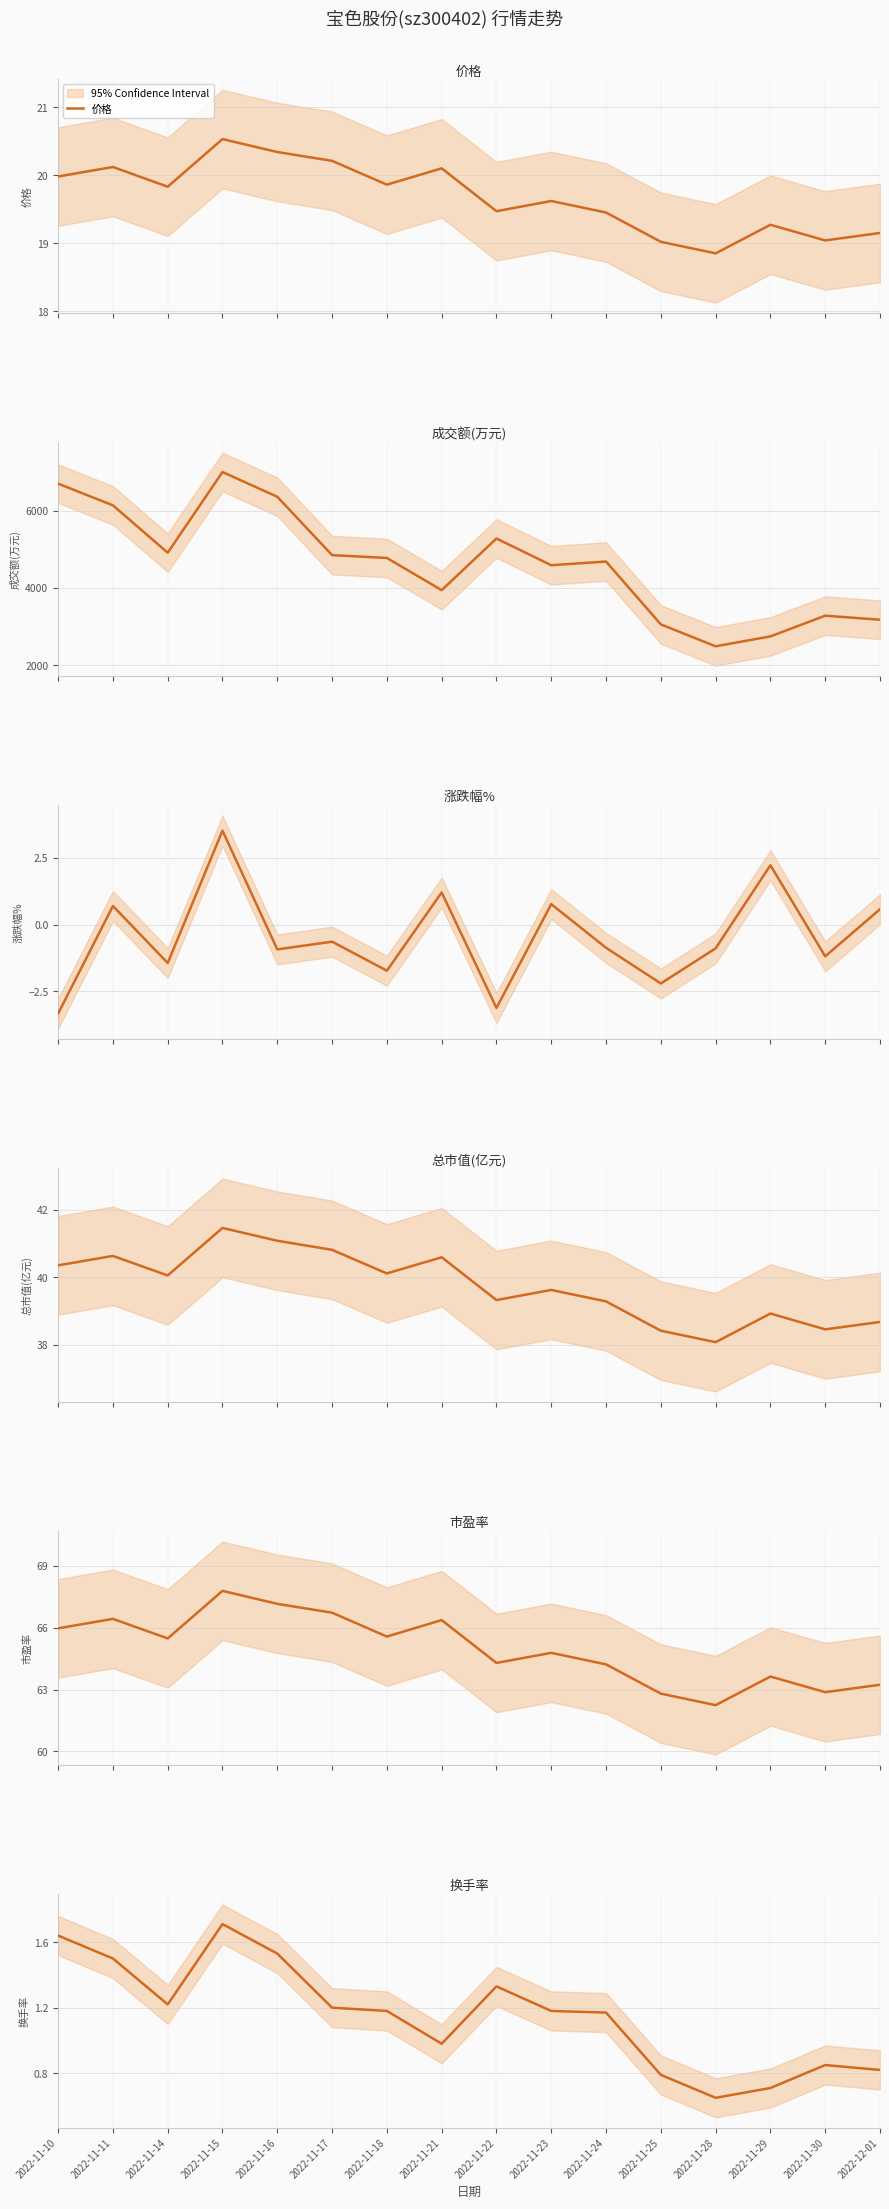

How many positive values does the 涨跌幅% series have?

6